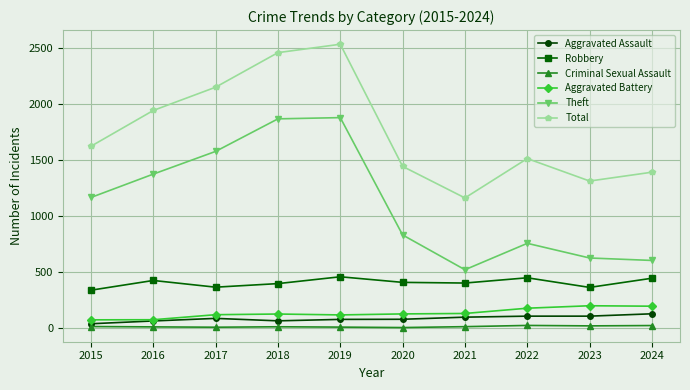

What is the total value across all series at 2017?

4297